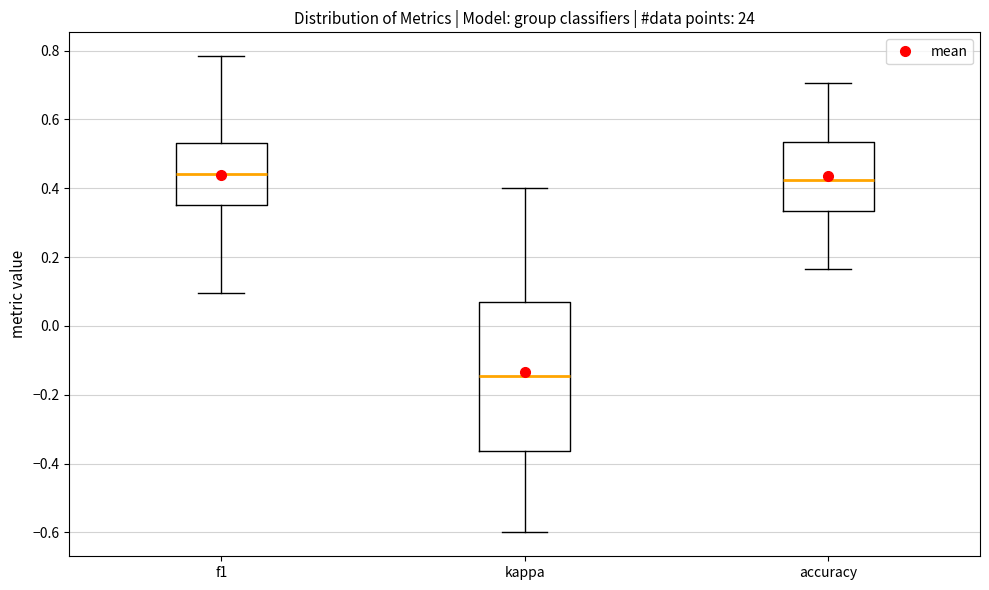

Reading left to right, transcribe this box plot: for each box, give where its median line is, the range the box spans, and where its two whiskers end, as read against the y-axis. The values are not printed on the chart, so give them approximately, as read against the axis.

f1: median 0.44, box 0.36 to 0.54, whiskers 0.10 to 0.78
kappa: median -0.14, box -0.36 to 0.06, whiskers -0.60 to 0.40
accuracy: median 0.42, box 0.34 to 0.54, whiskers 0.16 to 0.70